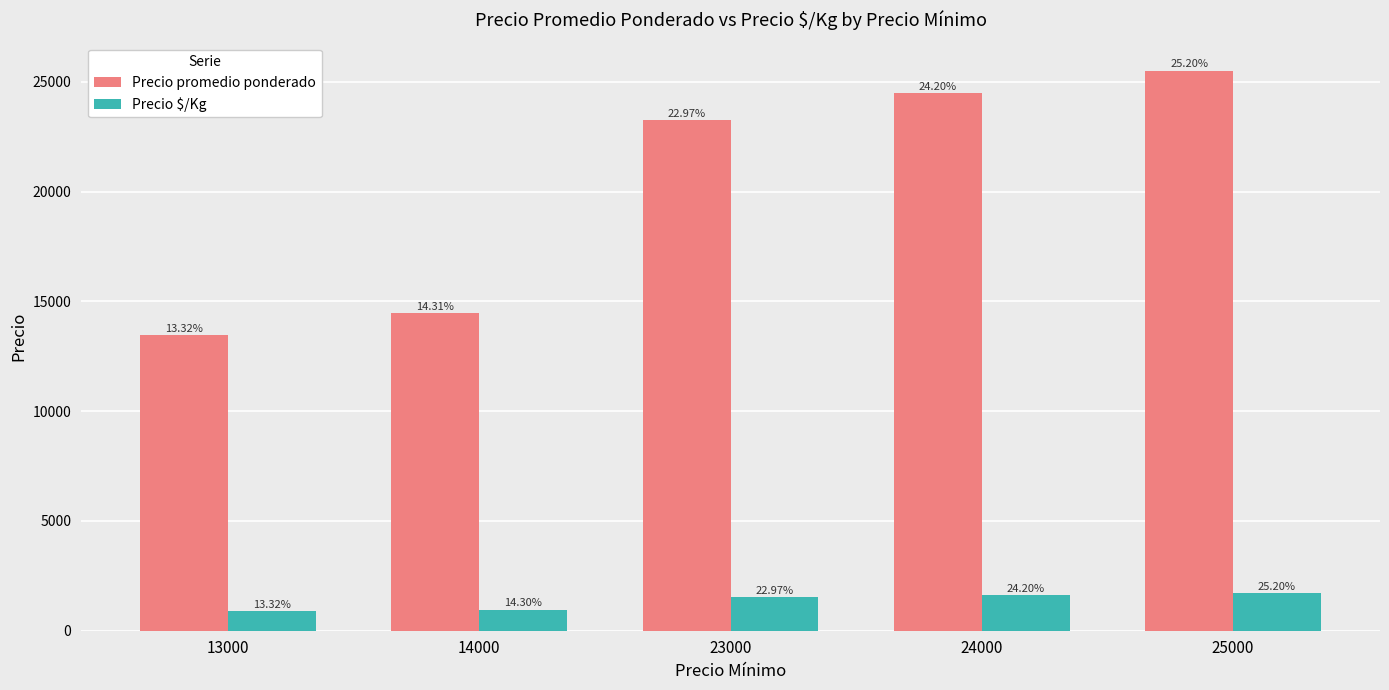

What are all the series names shown in the legend?

Precio promedio ponderado, Precio $/Kg